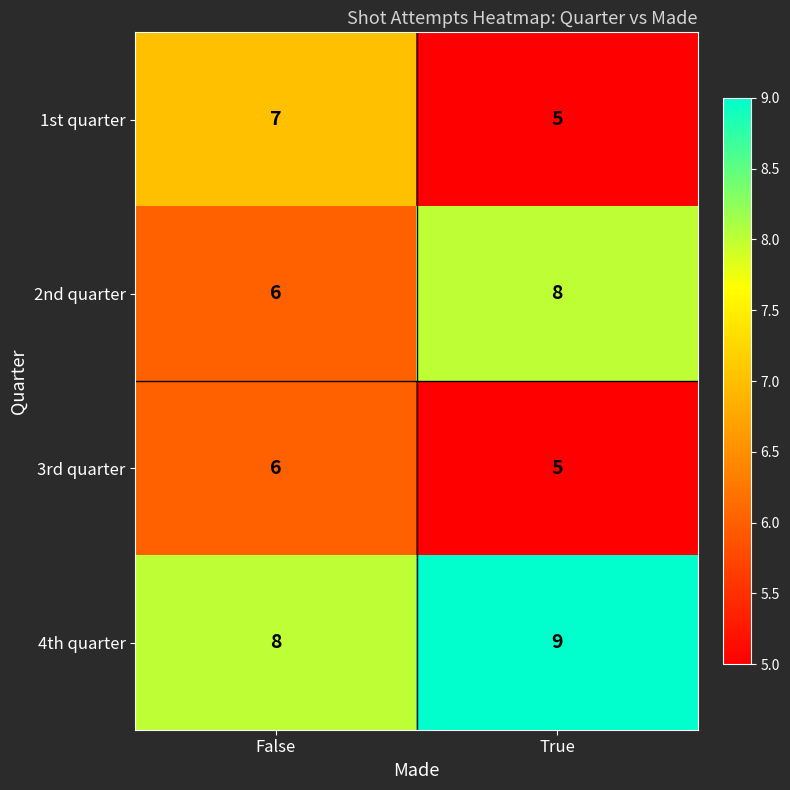

Reading left to right, what are all the values shown in this chart?

1st quarter: False=7	True=5
2nd quarter: False=6	True=8
3rd quarter: False=6	True=5
4th quarter: False=8	True=9